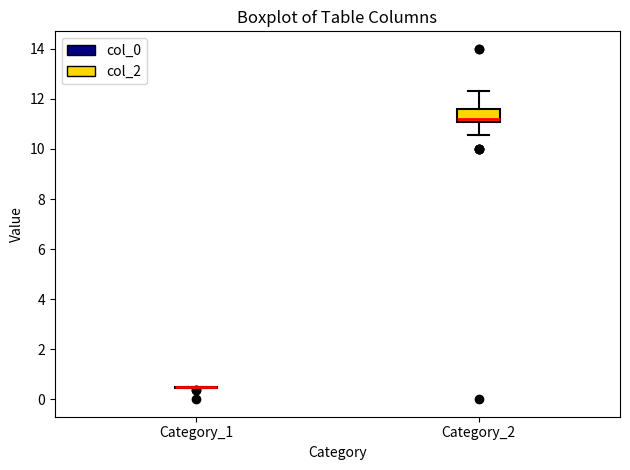

Reading left to right, transcribe this box plot: for each box, give where its median line is, the range the box spans, and where its two whiskers end, as read against the y-axis. The values are not printed on the chart, so give them approximately, as read against the axis.

Category_1: box collapsed to a line at 0.4, whiskers 0.4 to 0.4
Category_2: median 11.2, box 11.0 to 11.6, whiskers 10.6 to 12.4